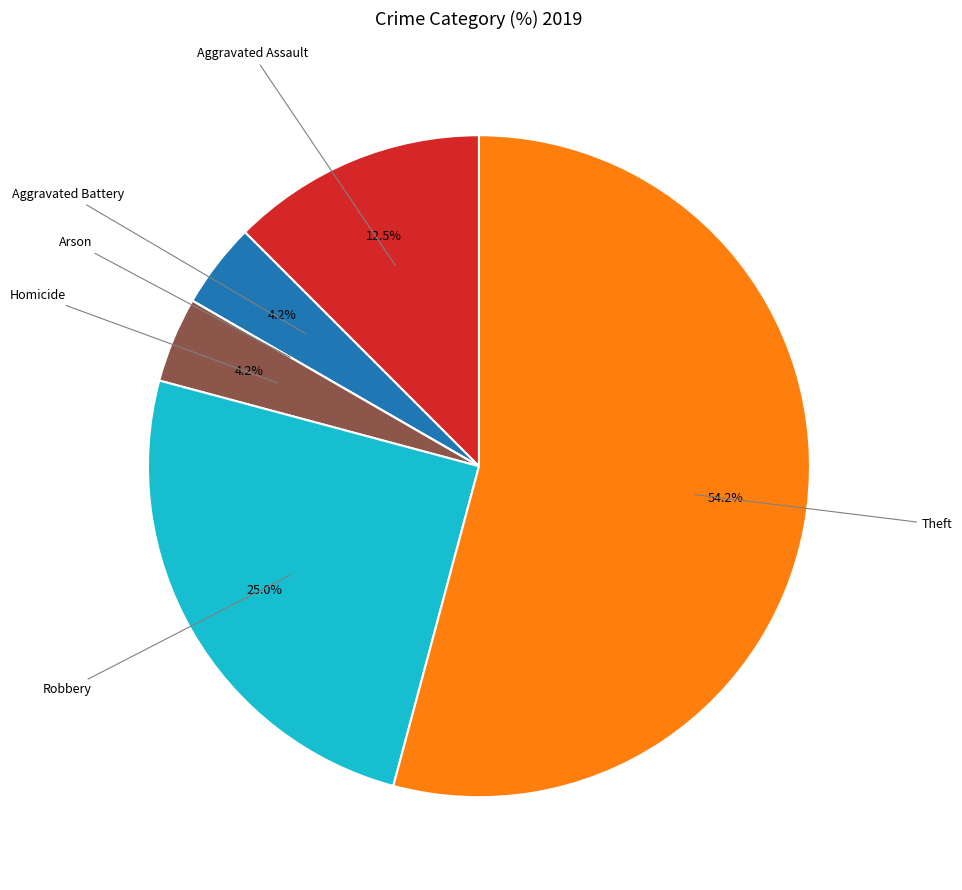

Does any single category account for the majority?

Yes